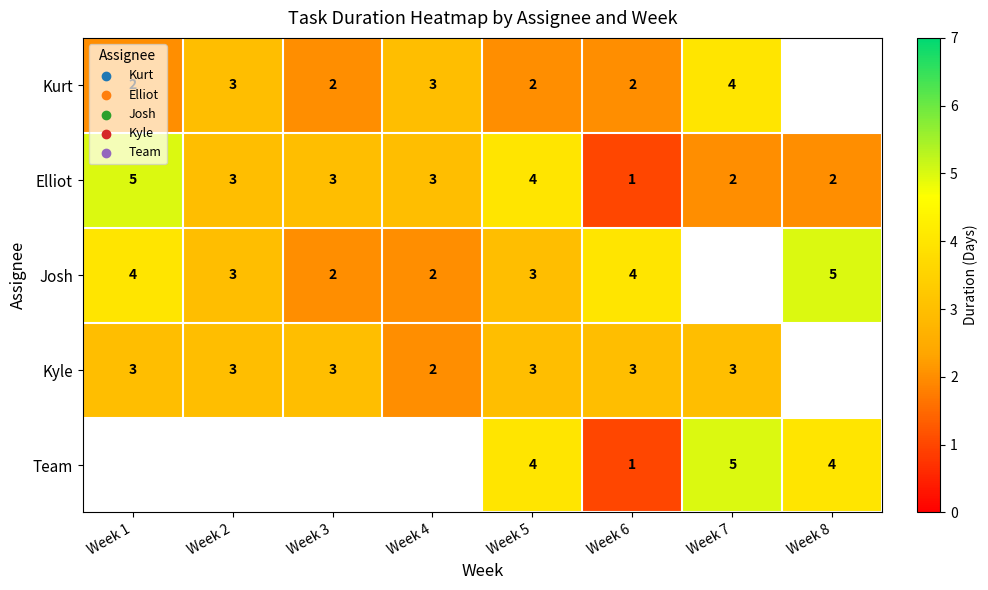

How many Elliot values are between 2 and 4?

6